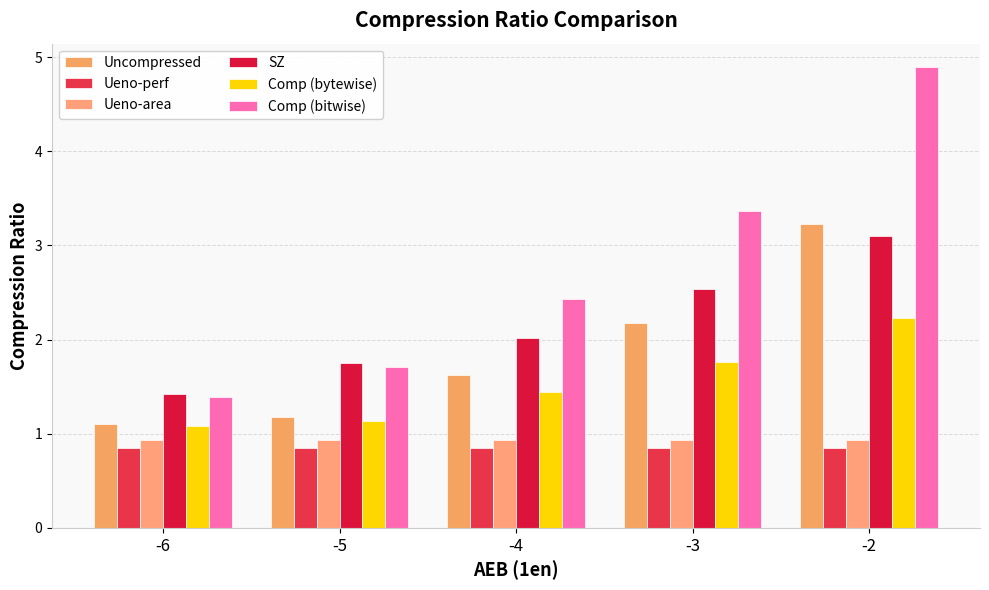

Does the chart contain stacked bars?

No